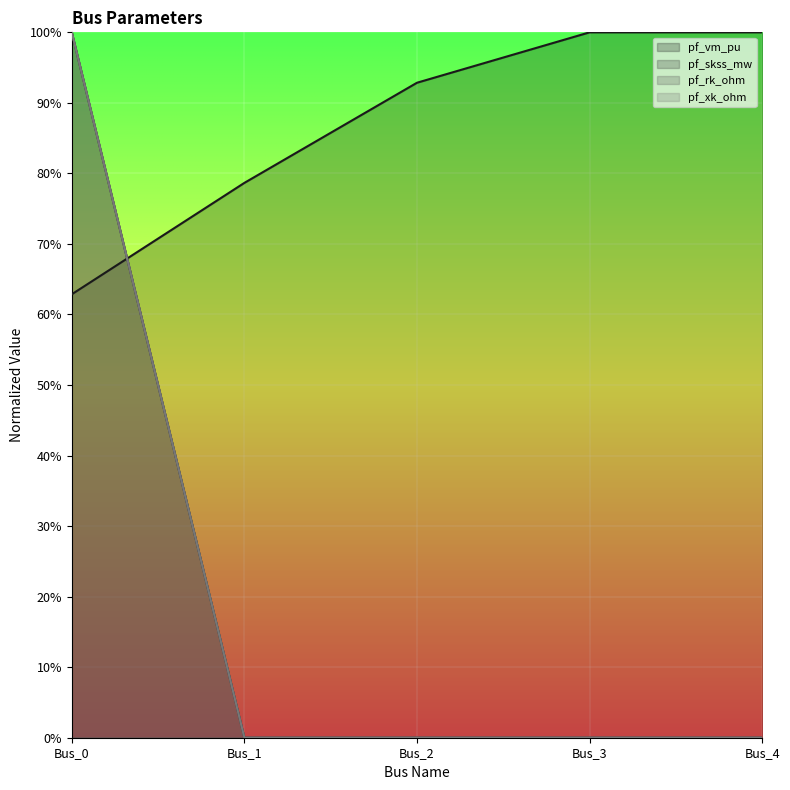

What is the lowest value of the pf_vm_pu series?

0.6